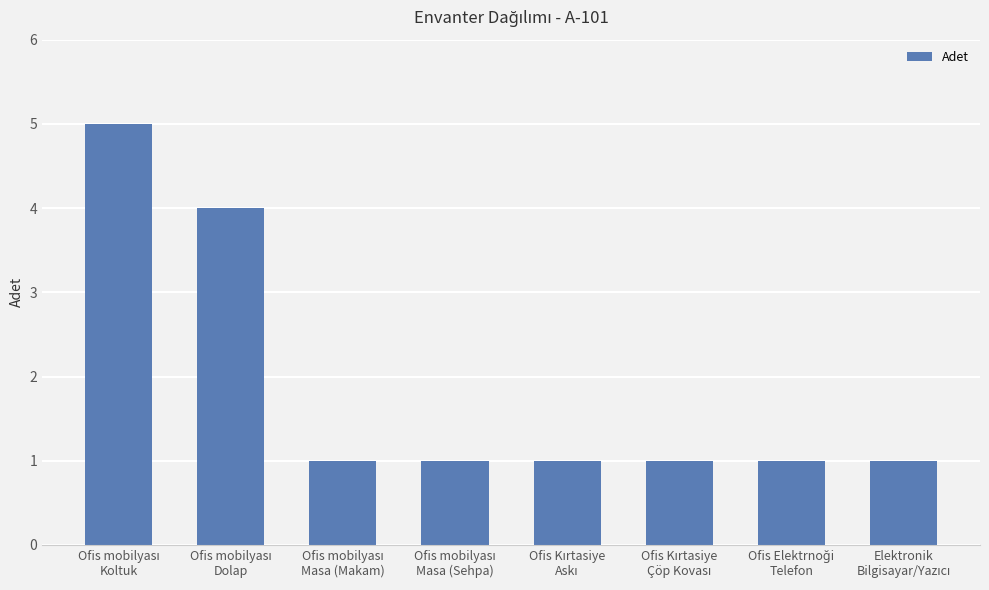

How many series are shown in this chart?

1